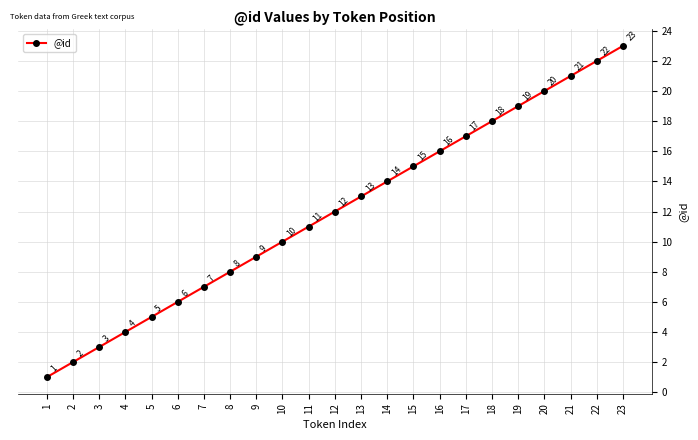

The value at 4 is 2. True or false?

False